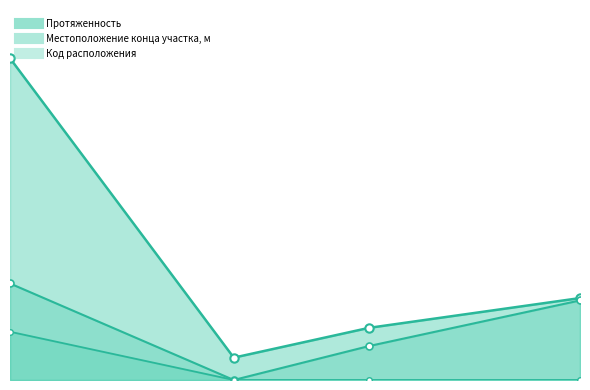

Reading left to right, transcribe all the data shown in this chart.

Протяженность: 1270=216.0	1323=15.0	1355=35.0	1405=55.0
Местоположение конца участка, м: 1270=64.8	1323=0.0	1355=22.8	1405=53.4
Код расположения: 1270=32.4	1323=0.0	1355=0.0	1405=0.0